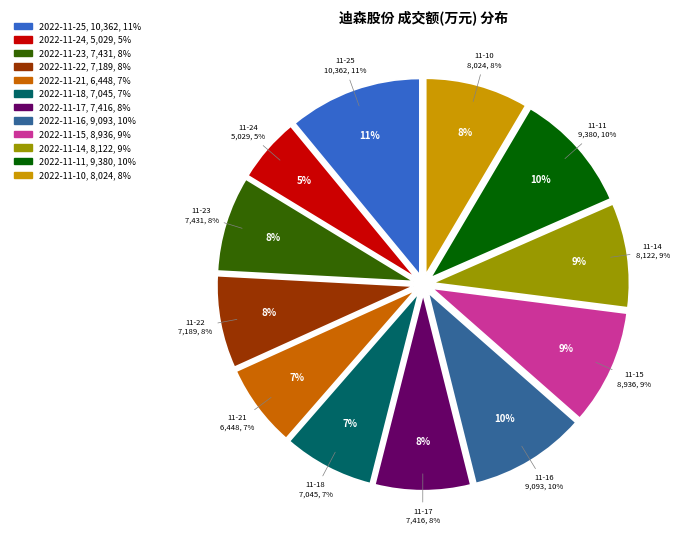

Rank the categories by value from highest to lowest.

2022-11-25, 2022-11-11, 2022-11-16, 2022-11-15, 2022-11-14, 2022-11-10, 2022-11-23, 2022-11-17, 2022-11-22, 2022-11-18, 2022-11-21, 2022-11-24